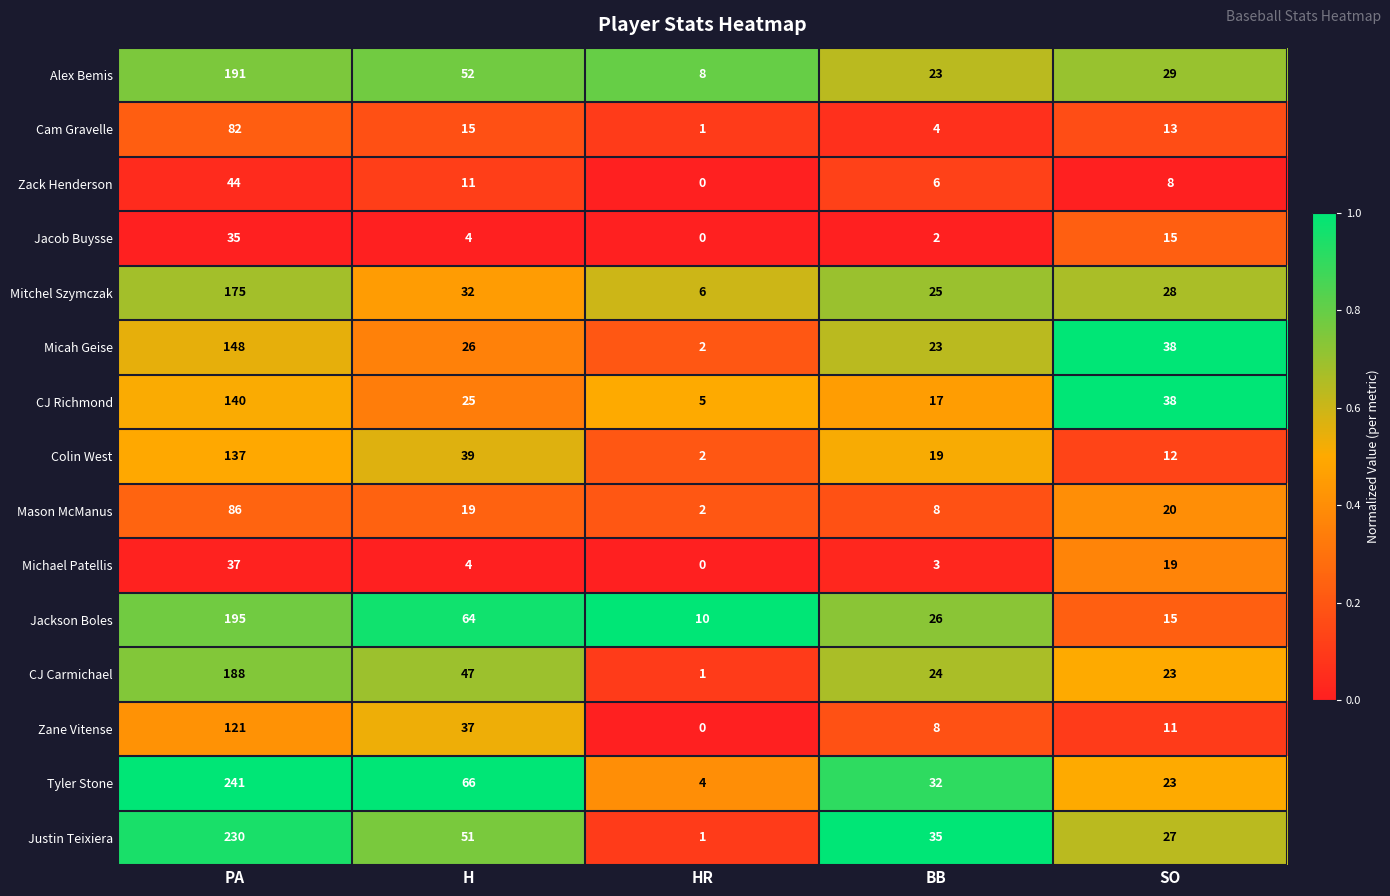

Is it true that Zane Vitense equals 121 at PA?

True